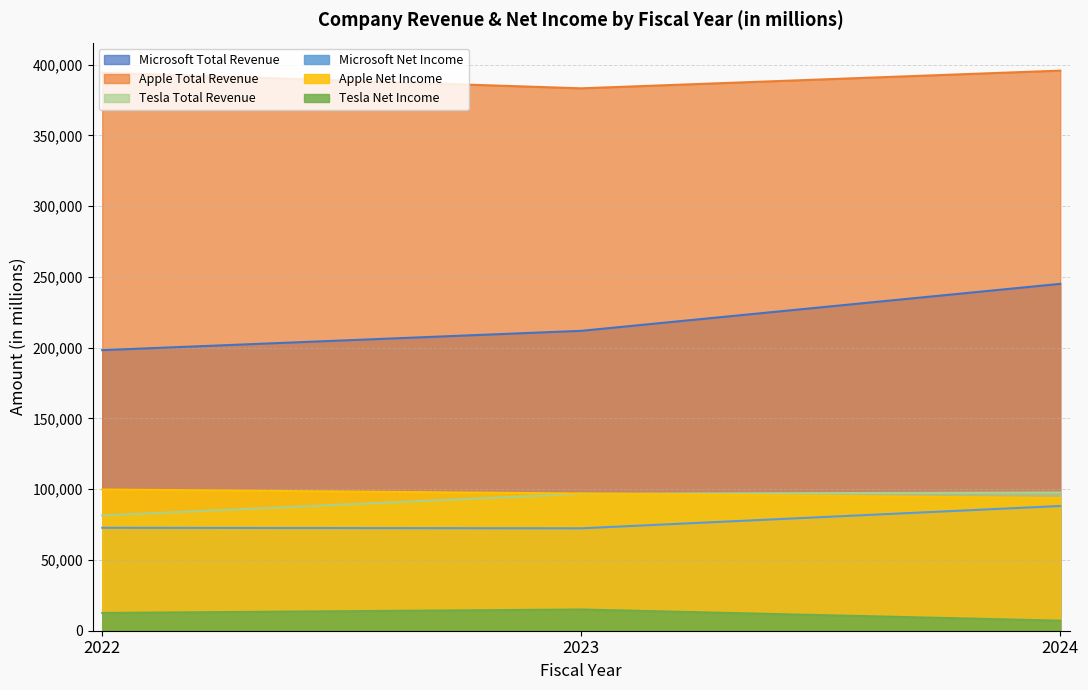

Reading left to right, list all the values displayed in this chart.

Microsoft Total Revenue: 198270	211915	245122
Apple Total Revenue: 394328	383285	395800
Tesla Total Revenue: 81462	96773	97690
Microsoft Net Income: 72738	72361	88136
Apple Net Income: 99803	96995	93736
Tesla Net Income: 12556	14997	7091